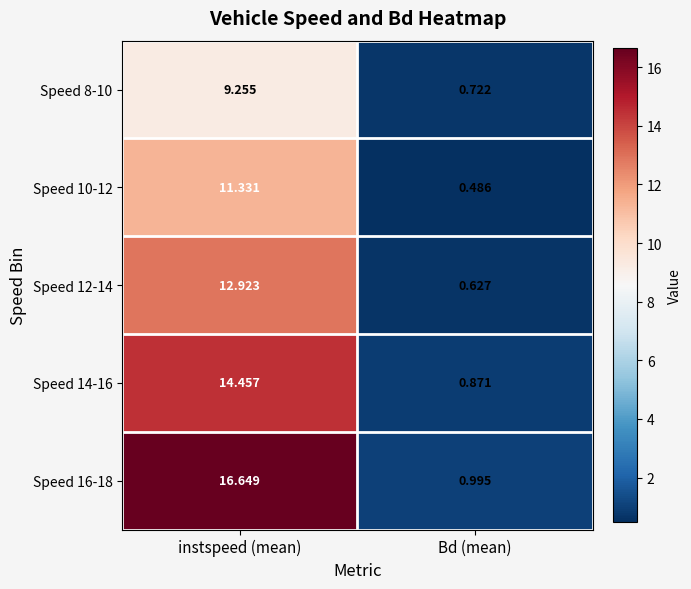

Is the value of Speed 14-16 at instspeed (mean) greater than the value of Speed 12-14 at instspeed (mean)?

Yes